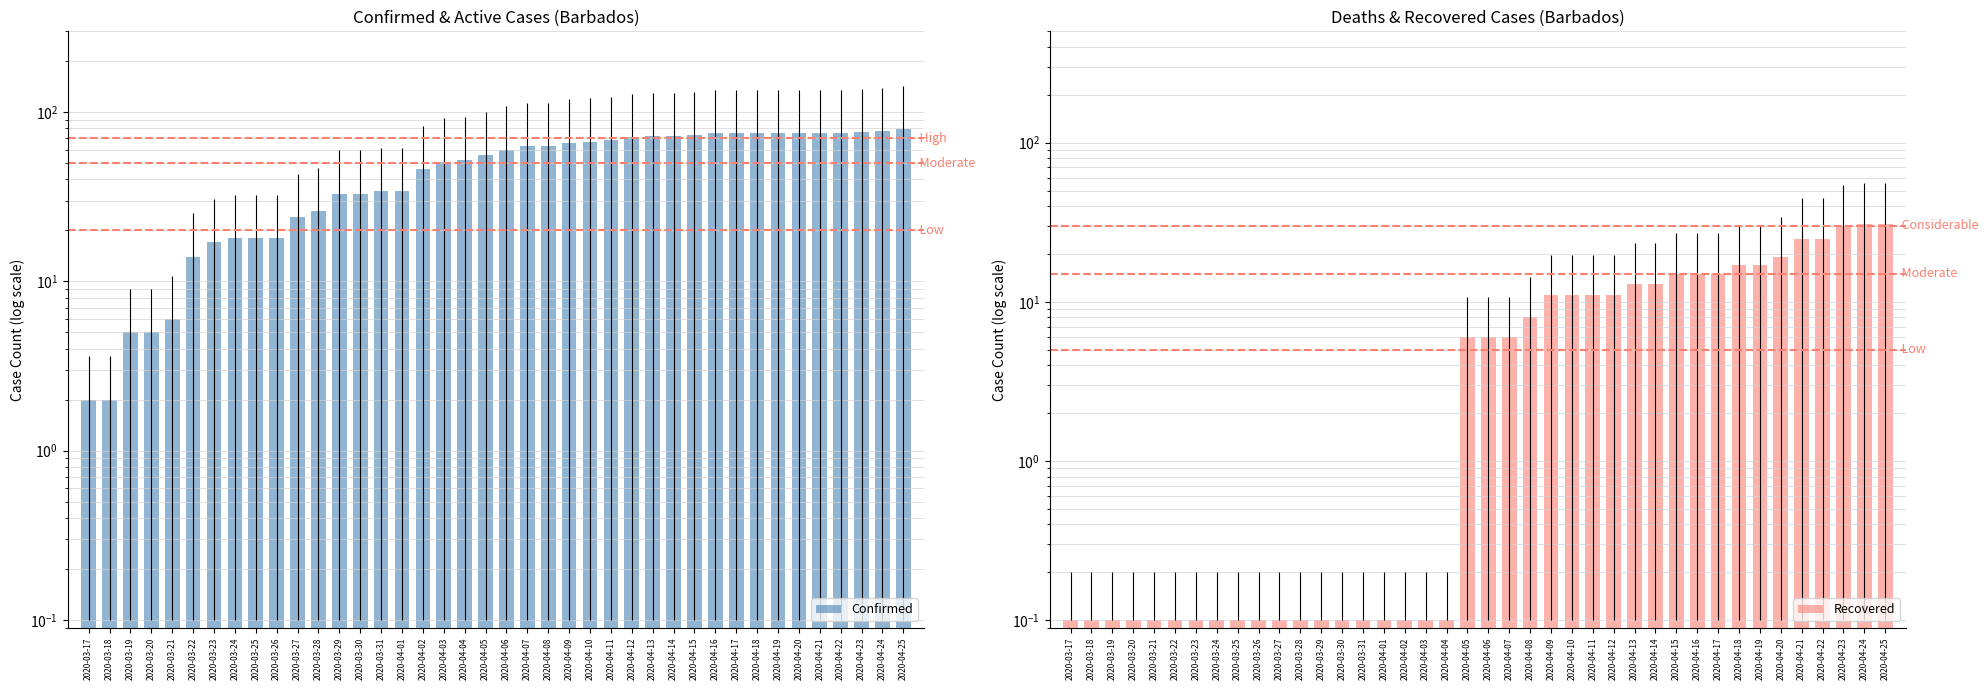

The Recovered series shows 0.1 at 2020-04-04. True or false?

False